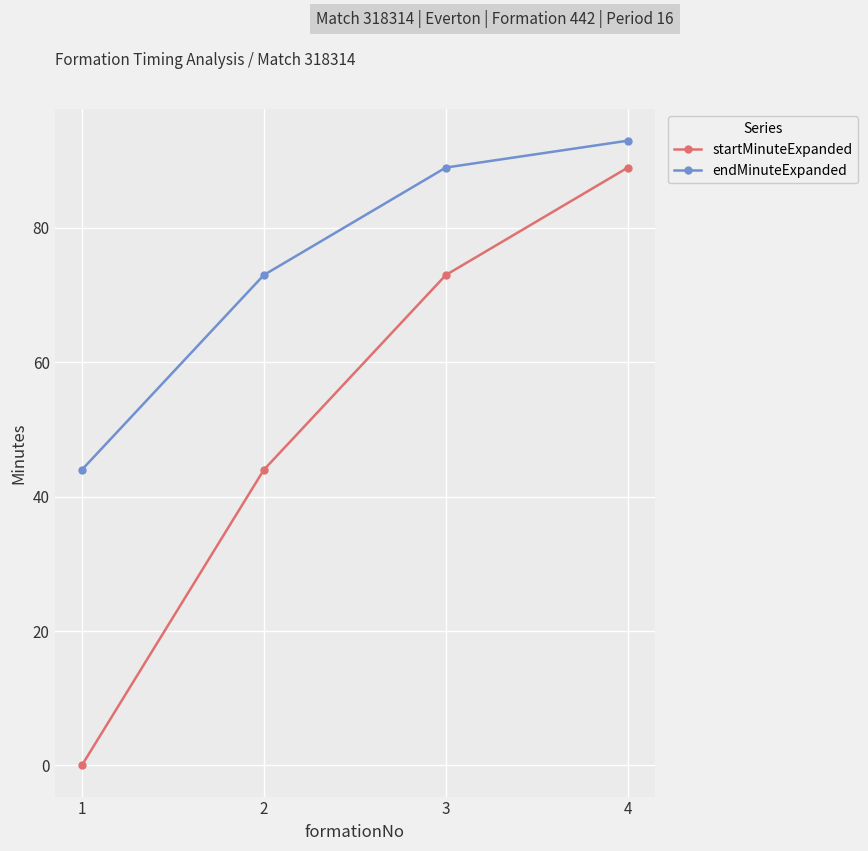

Reading left to right, list all the values displayed in this chart.

startMinuteExpanded: 0	44	73	89
endMinuteExpanded: 44	73	89	93